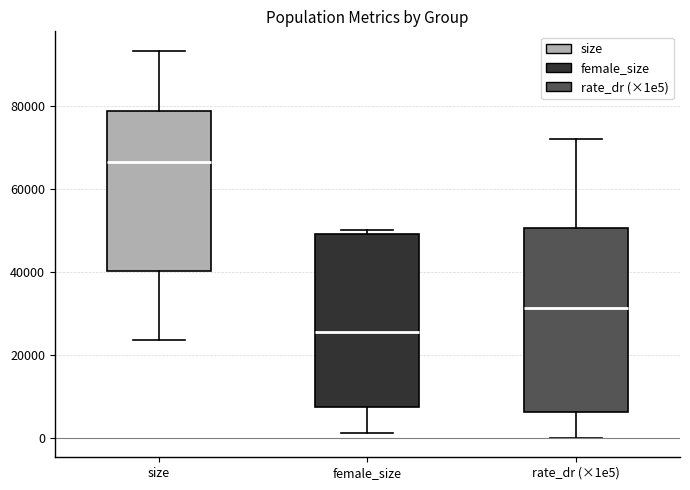

Reading left to right, transcribe this box plot: for each box, give where its median line is, the range the box spans, and where its two whiskers end, as read against the y-axis. The values are not printed on the chart, so give them approximately, as read against the axis.

size: median 66000, box 40000 to 78000, whiskers 24000 to 94000
female_size: median 26000, box 8000 to 50000, whiskers 2000 to 50000 (just above the box's upper edge)
rate_dr (×1e5): median 32000, box 6000 to 50000, whiskers 0 to 72000